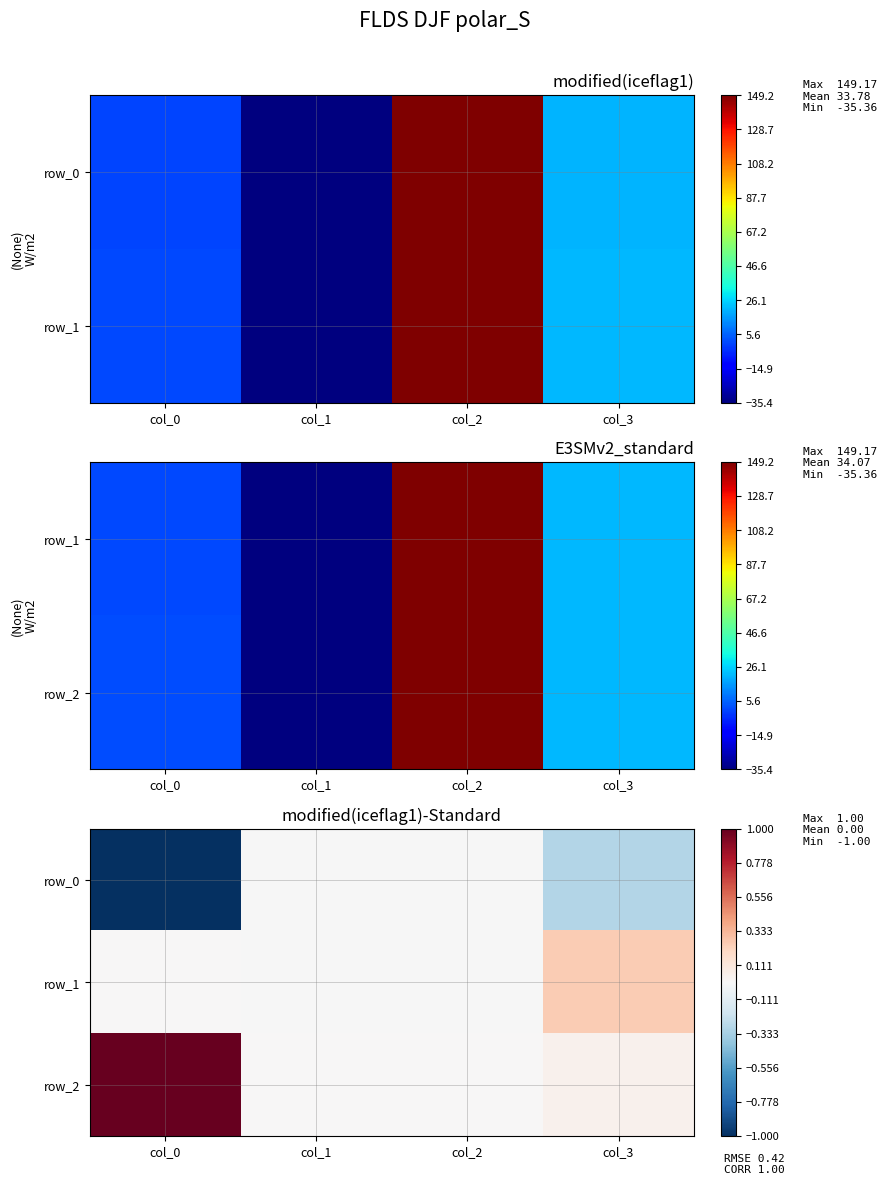

List the series in order of their overall mean, highest first.

row_2, row_1, row_0